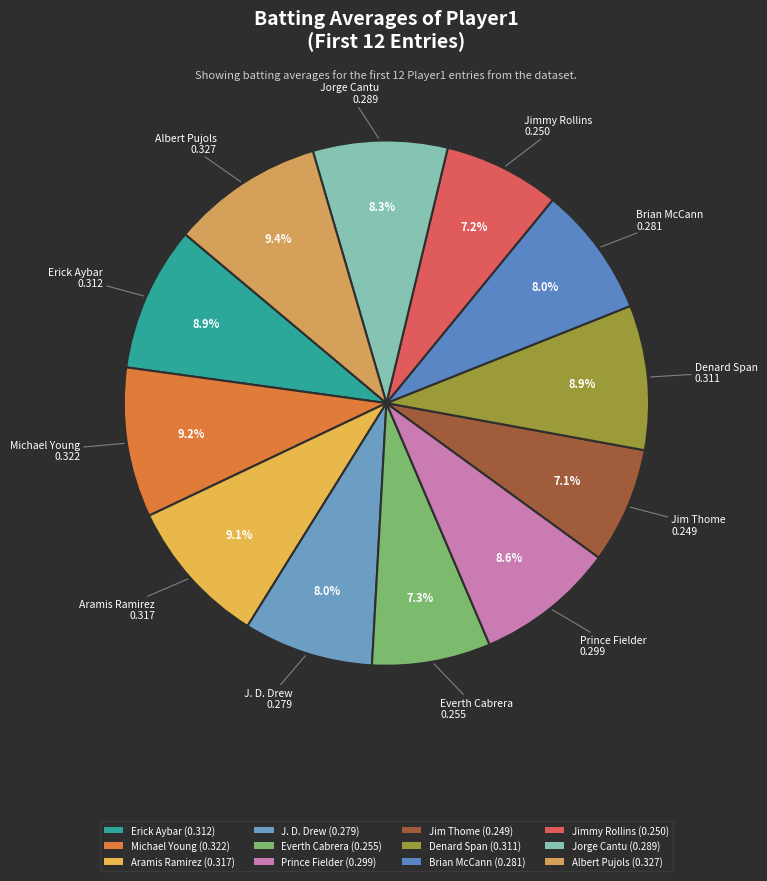

Is it true that Michael Young is 1% of the pie?

False